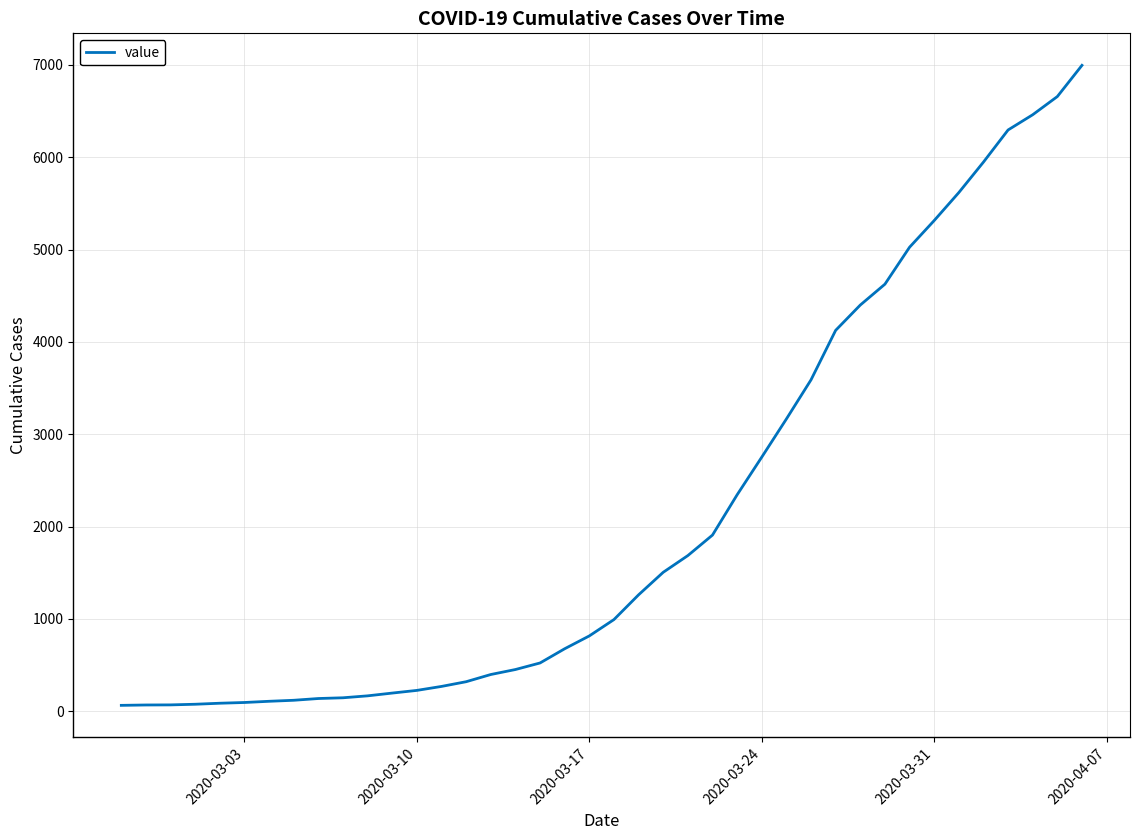

What is the maximum value shown in the chart?

6995